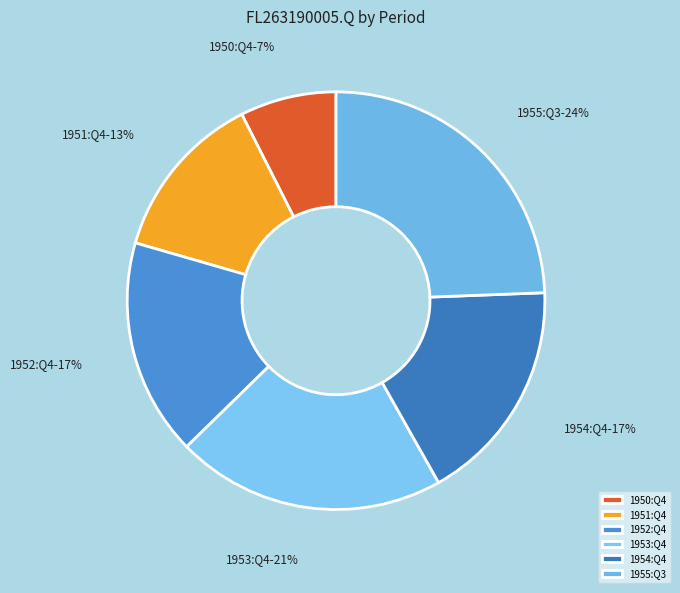

What is the ratio of the value at 1955:Q3 to the value at 1954:Q4?

1.4